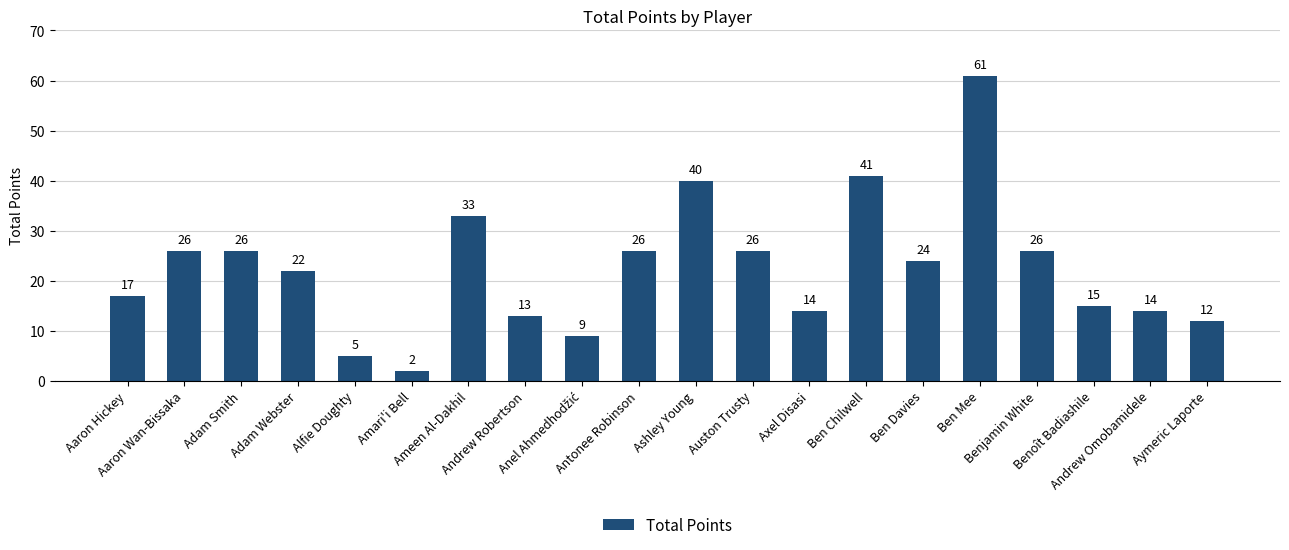

What is the average value?

23